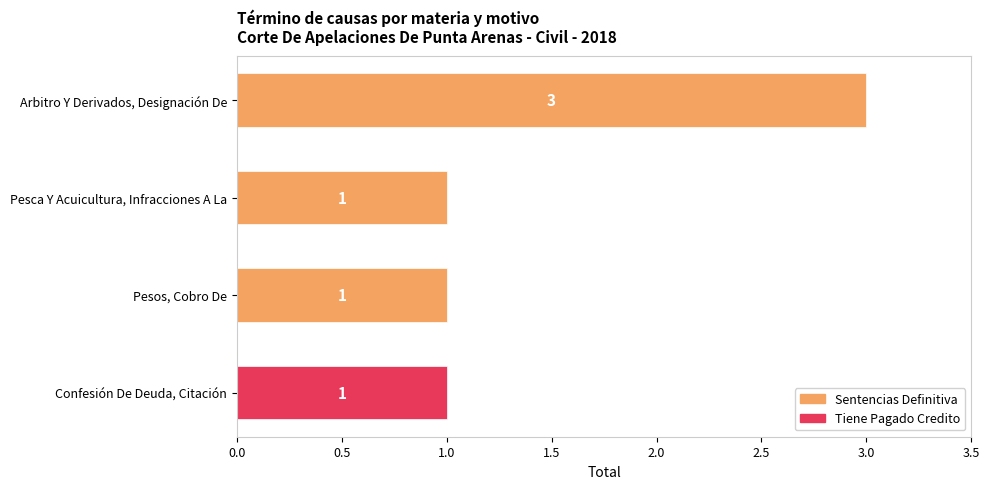

Reading top to bottom, transcribe all the data shown in this chart.

Arbitro Y Derivados, Designación De=3	Pesca Y Acuicultura, Infracciones A La=1	Pesos, Cobro De=1	Confesión De Deuda, Citación=1